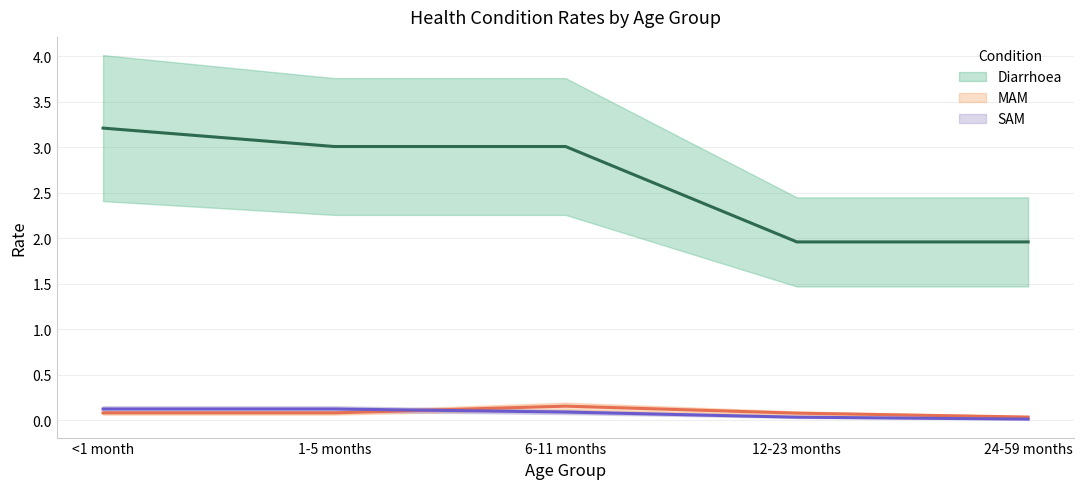

What is the approximate value of MAM at <1 month?

0.1